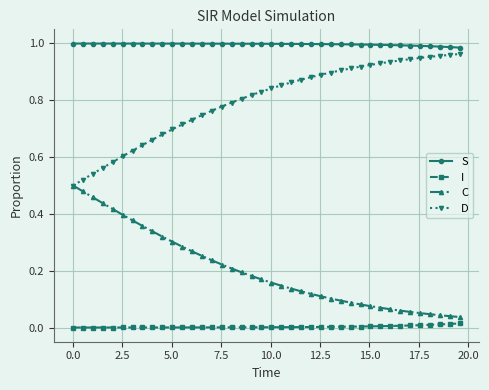

Which series has the largest total across all categories?

S